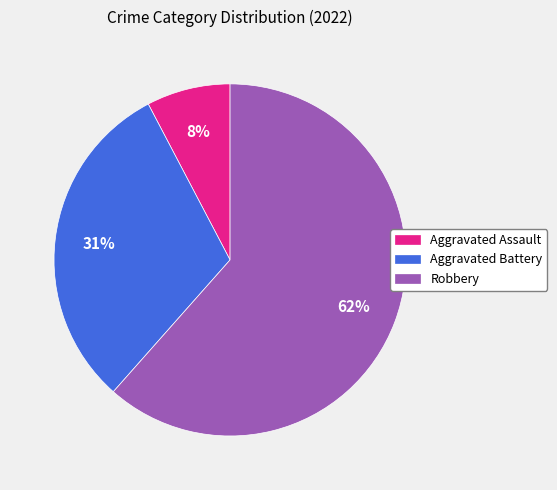

Combined, do Aggravated Assault and Robbery account for over 50%?

Yes